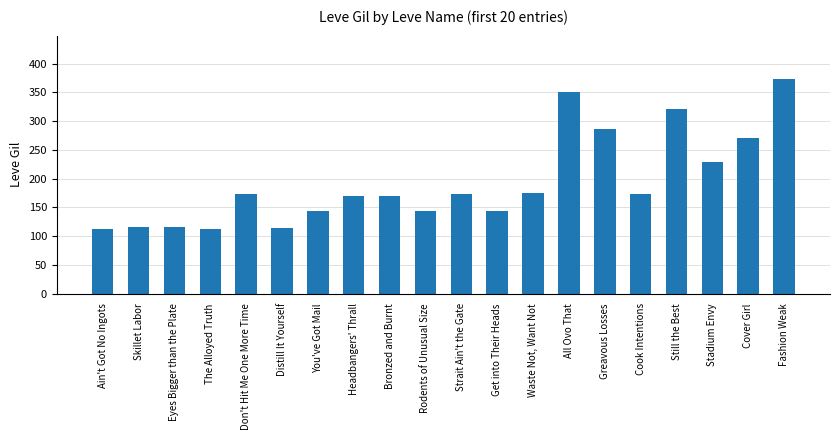

What is the ratio of the value at Waste Not, Want Not to the value at Skillet Labor?

1.5